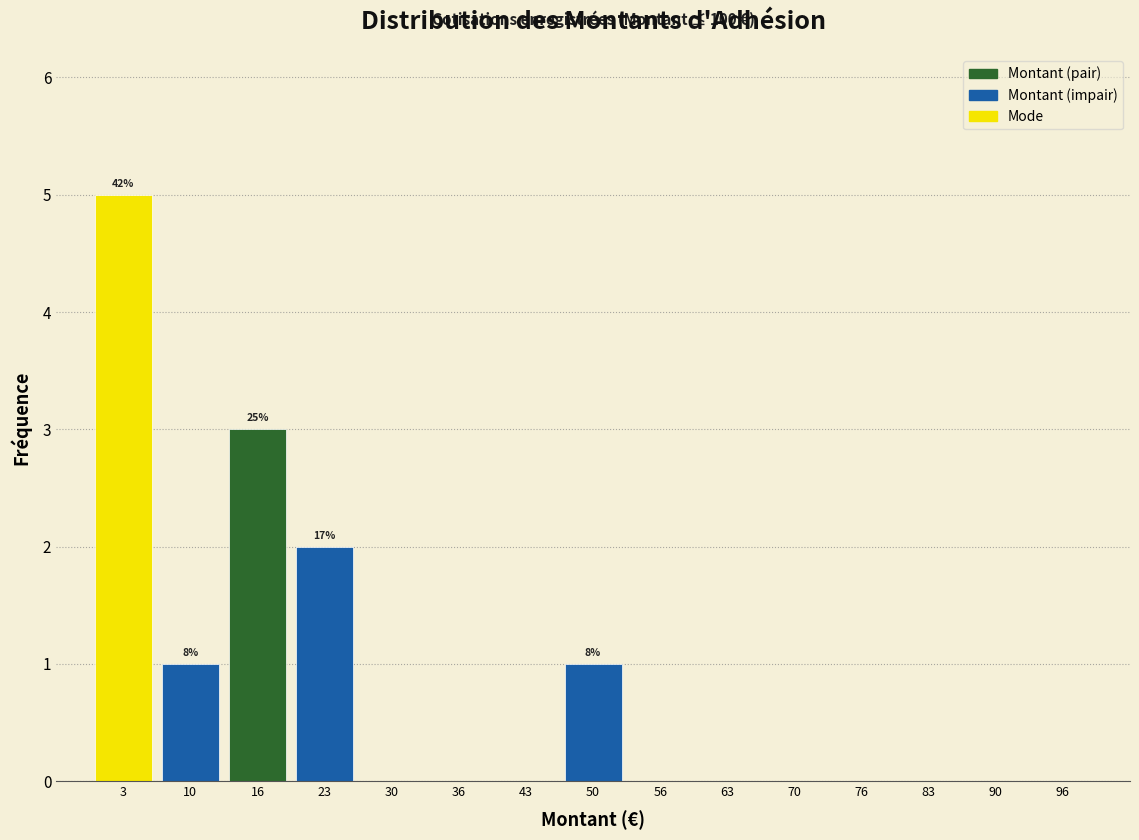

Over which range of the x-axis is the bar tallest?

0 to 7